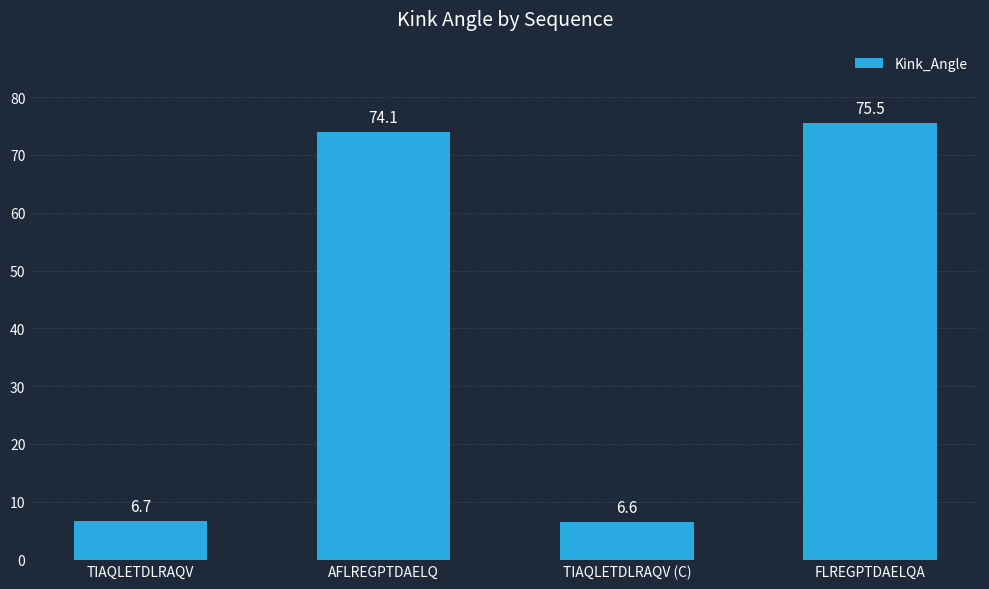

What is the sum of all values?

162.9